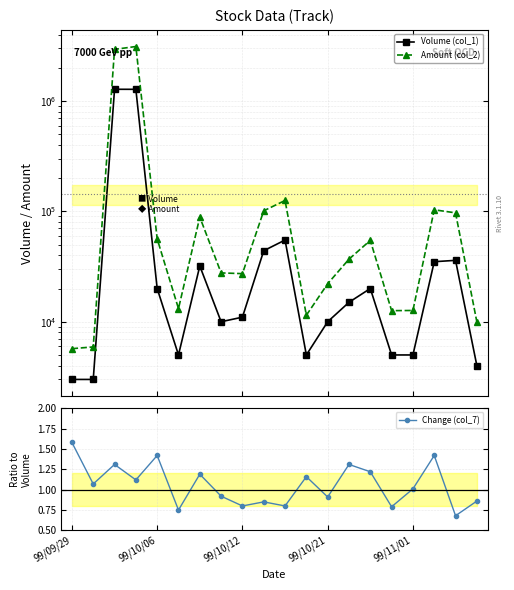

List the series in order of their overall mean, lowest first.

Change (col_7), Volume (col_1), Amount (col_2)